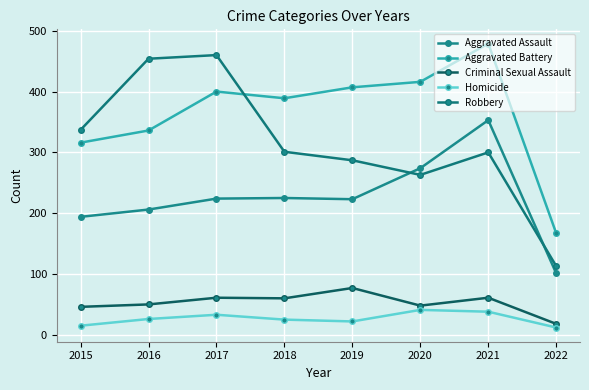

How many lines are shown in the chart?

5